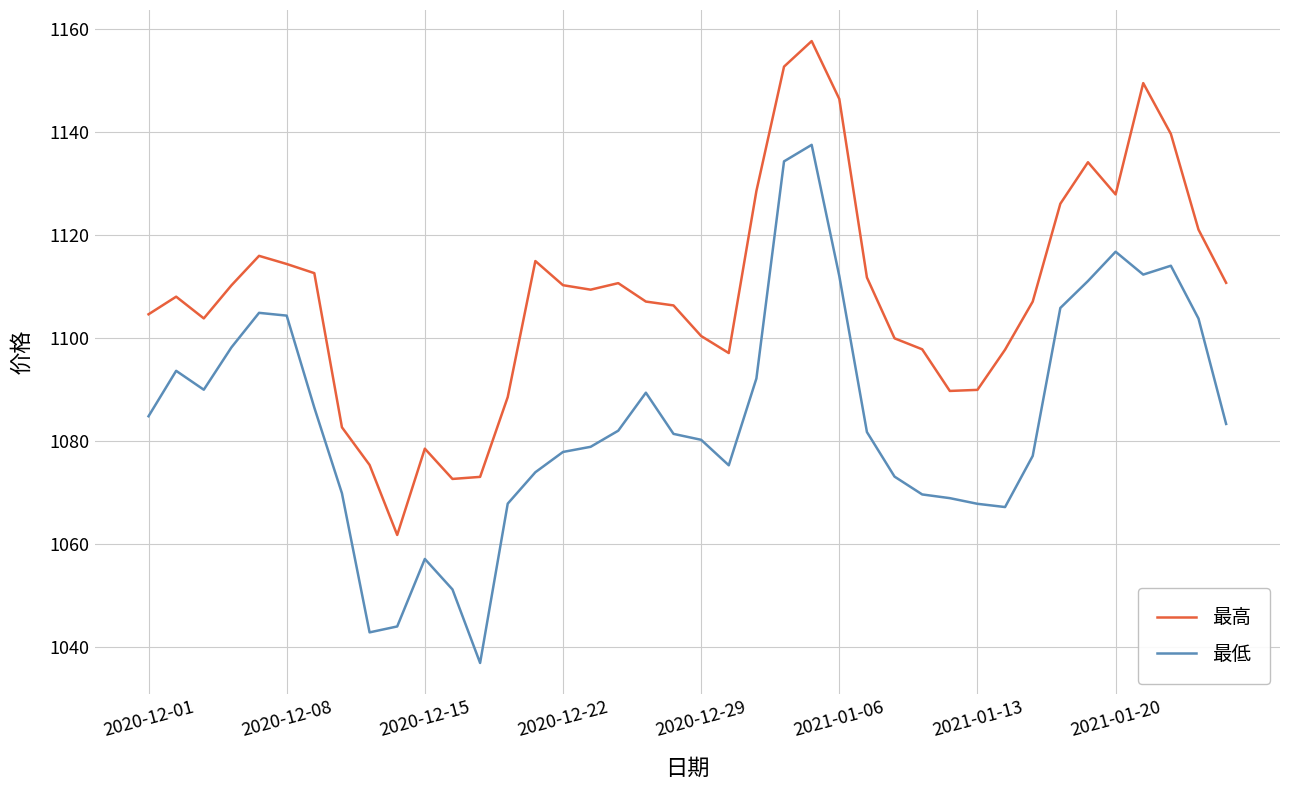

How many lines are shown in the chart?

2